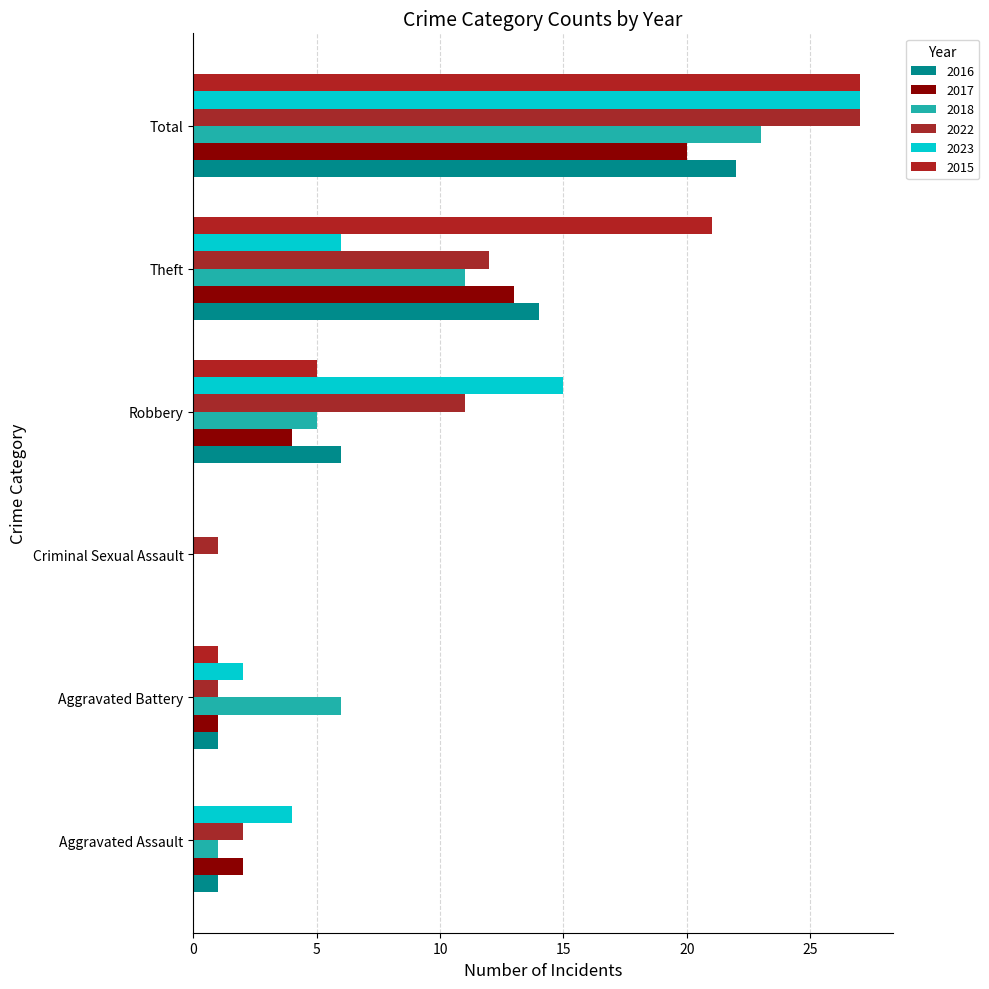

What is the sum of the 2022 values at Theft and Aggravated Battery?

13